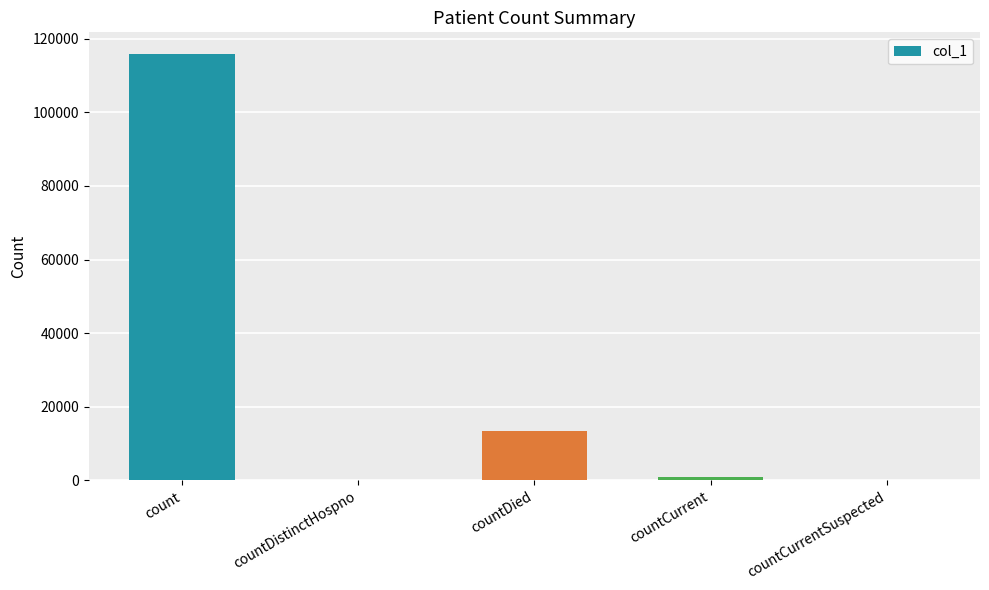

Reading right to left, list all the values displayed in this chart.

countCurrentSuspected=0	countCurrent=1037	countDied=13396	countDistinctHospno=0	count=115930